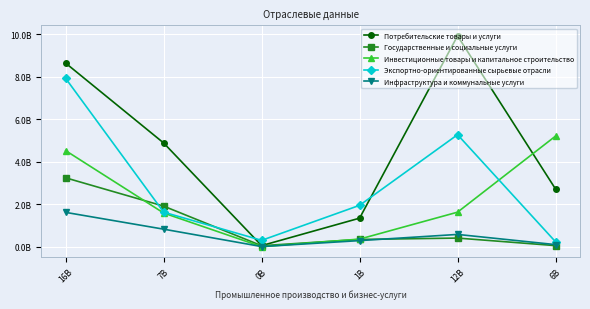

What are all the series names shown in the legend?

Потребительские товары и услуги, Государственные и социальные услуги, Инвестиционные товары и капитальное строительство, Экспортно-ориентированные сырьевые отрасли, Инфраструктура и коммунальные услуги